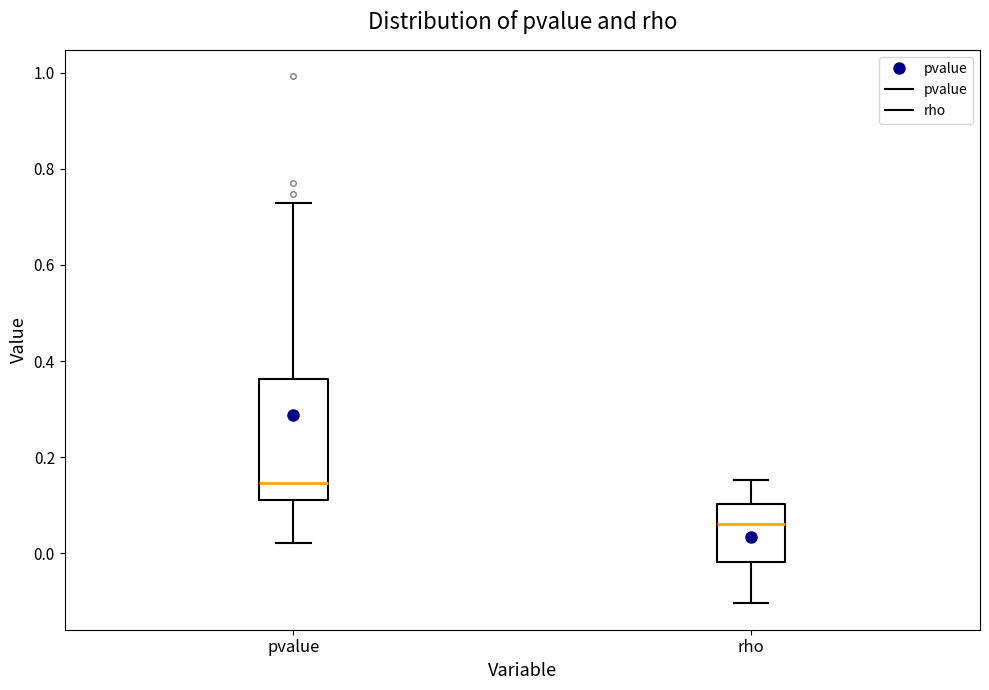

Reading left to right, transcribe this box plot: for each box, give where its median line is, the range the box spans, and where its two whiskers end, as read against the y-axis. The values are not printed on the chart, so give them approximately, as read against the axis.

pvalue: median 0.14, box 0.12 to 0.36, whiskers 0.02 to 0.72
rho: median 0.06, box -0.02 to 0.10, whiskers -0.10 to 0.16